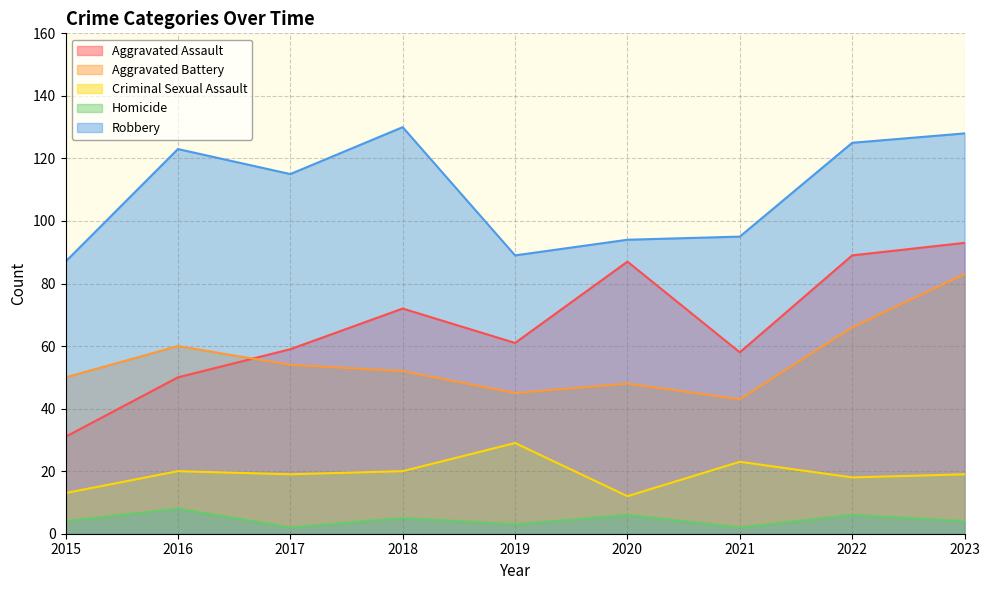

The value of Criminal Sexual Assault at 2022 is 18. True or false?

True